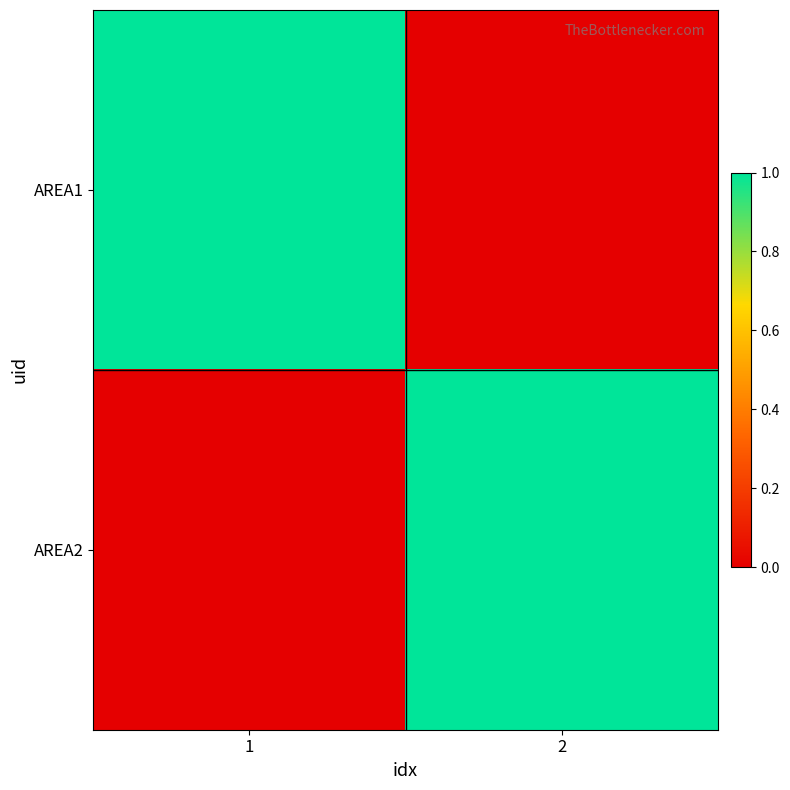

Reading left to right, list all the values displayed in this chart.

AREA1: 1=1	2=0
AREA2: 1=0	2=1